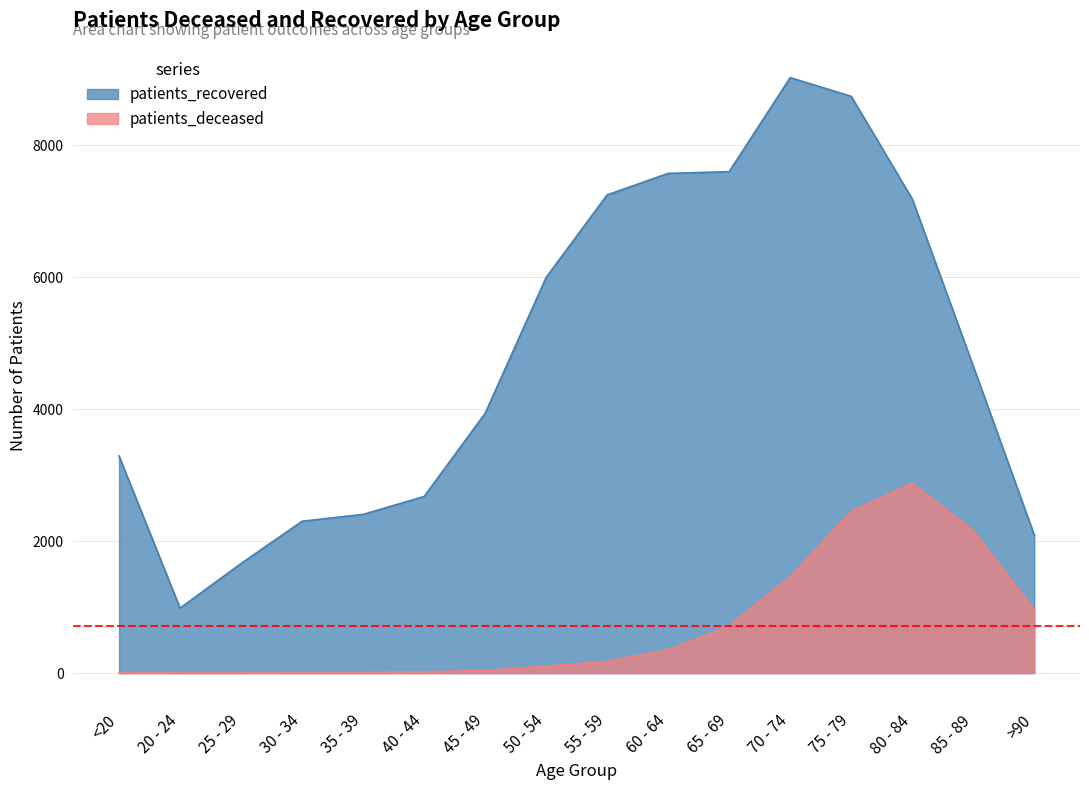

What is the approximate value of patients_recovered at 75 - 79, to the nearest 50?

8750